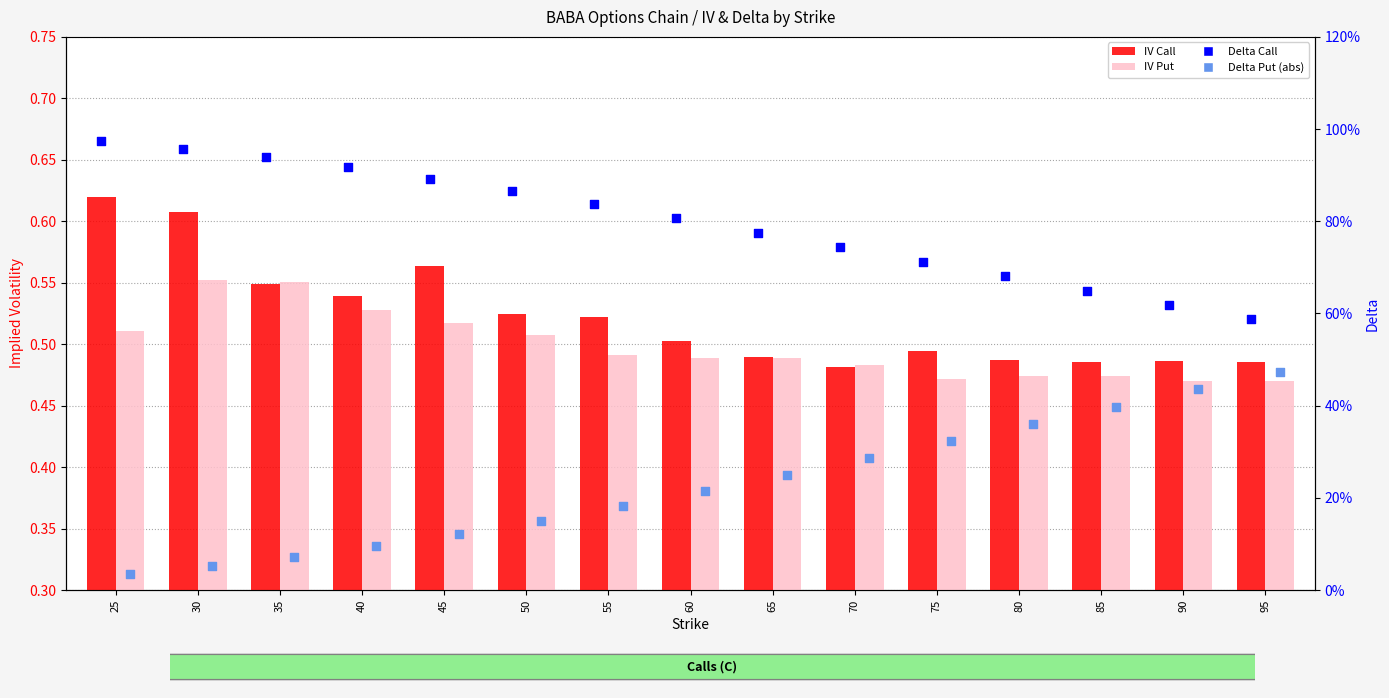

At which category is the sum across all series the highest?

30